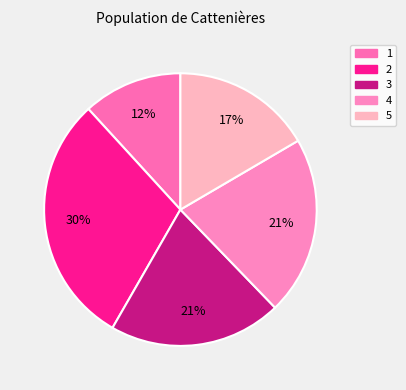

Which slice is the smallest?

1